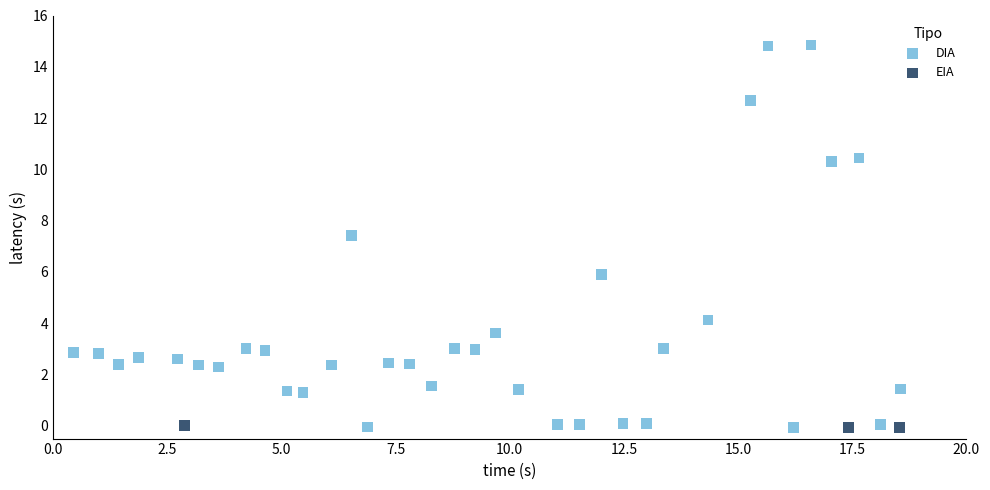

Which series has the largest Y range (max minus min)?

DIA